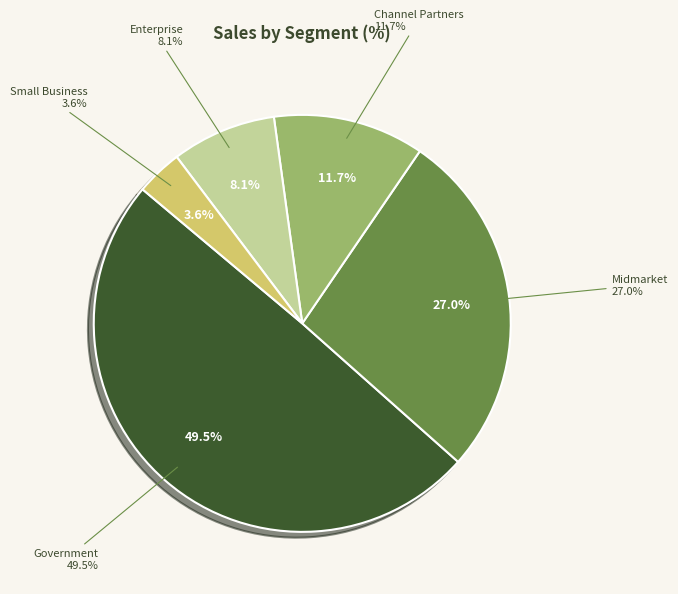

To the nearest percent, what portion does Channel Partners represent?

12%